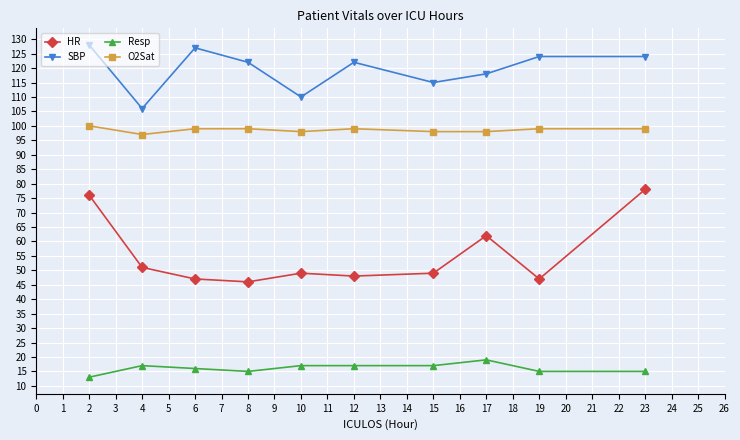

How many data points does each series have?

10